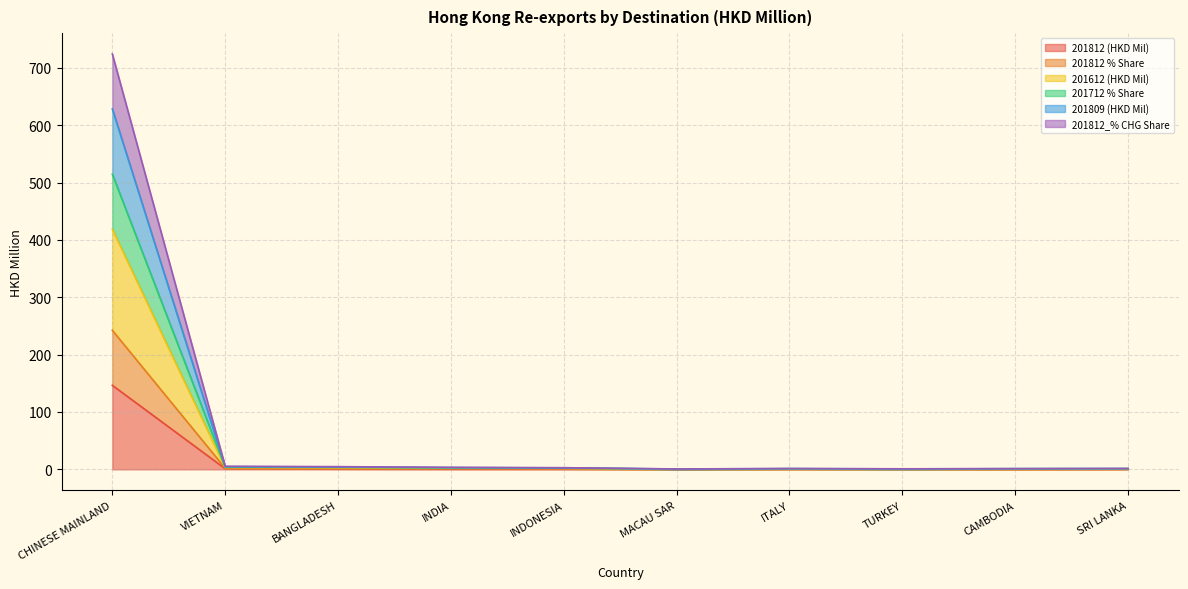

What are all the series names shown in the legend?

201812 (HKD Mil), 201812 % Share, 201612 (HKD Mil), 201712 % Share, 201809 (HKD Mil), 201812_% CHG Share